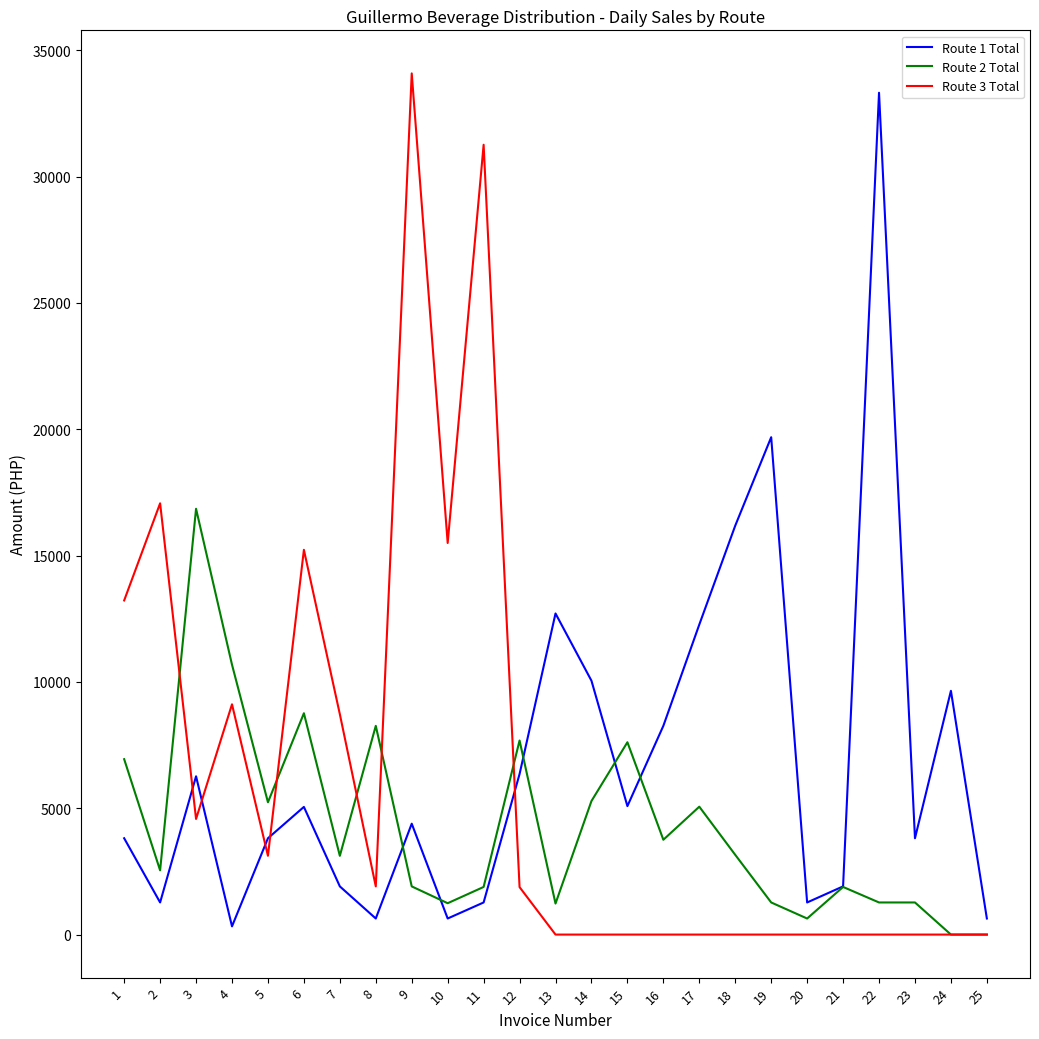

What is the difference between the maximum and minimum values in the Route 2 Total series?

16854.0